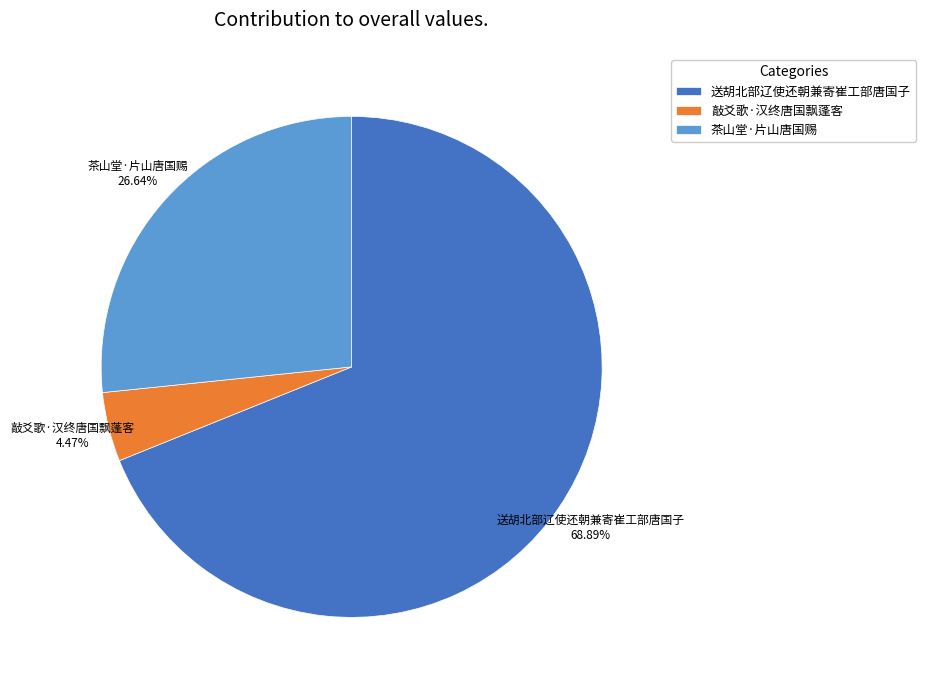

Which slice is the smallest?

敲爻歌·汉终唐国飘蓬客